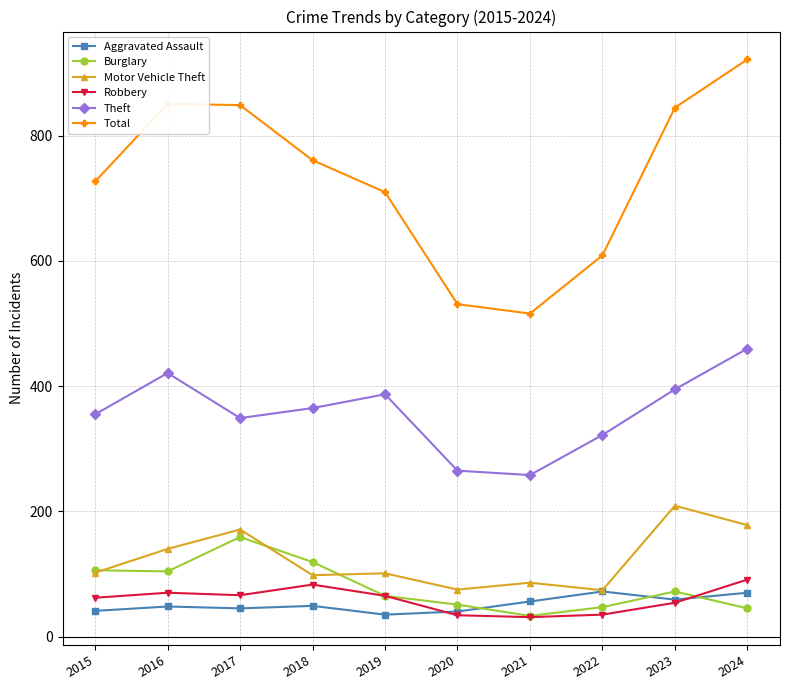

True or false: Burglary has a value of 252 at 2017.

False